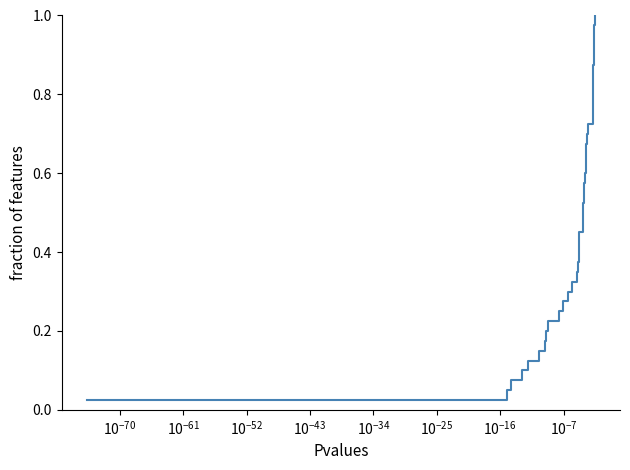

Does the chart display data point markers on the line(s)?

No